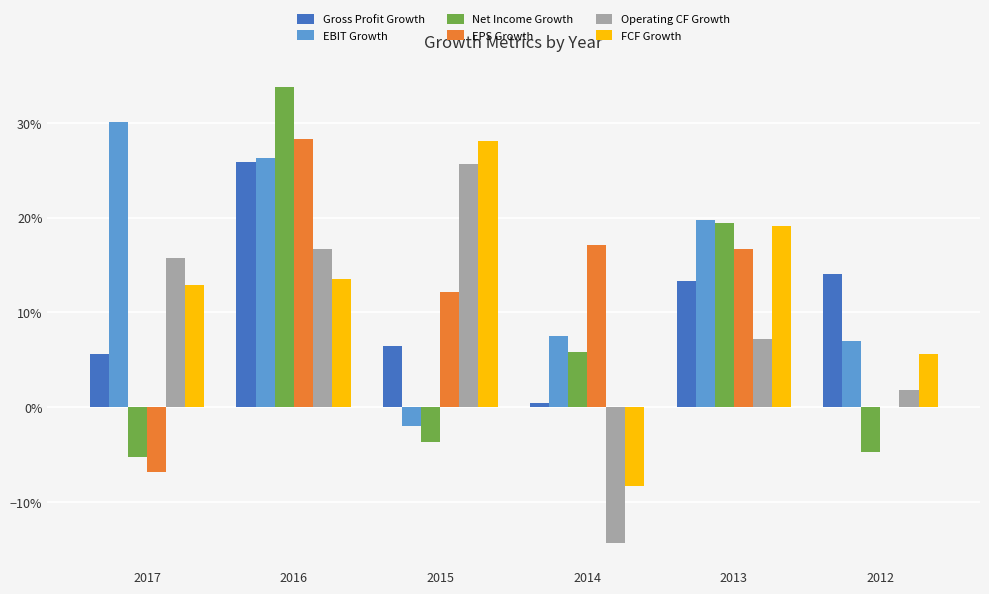

The EBIT Growth series shows 0.4 at 2017. True or false?

False